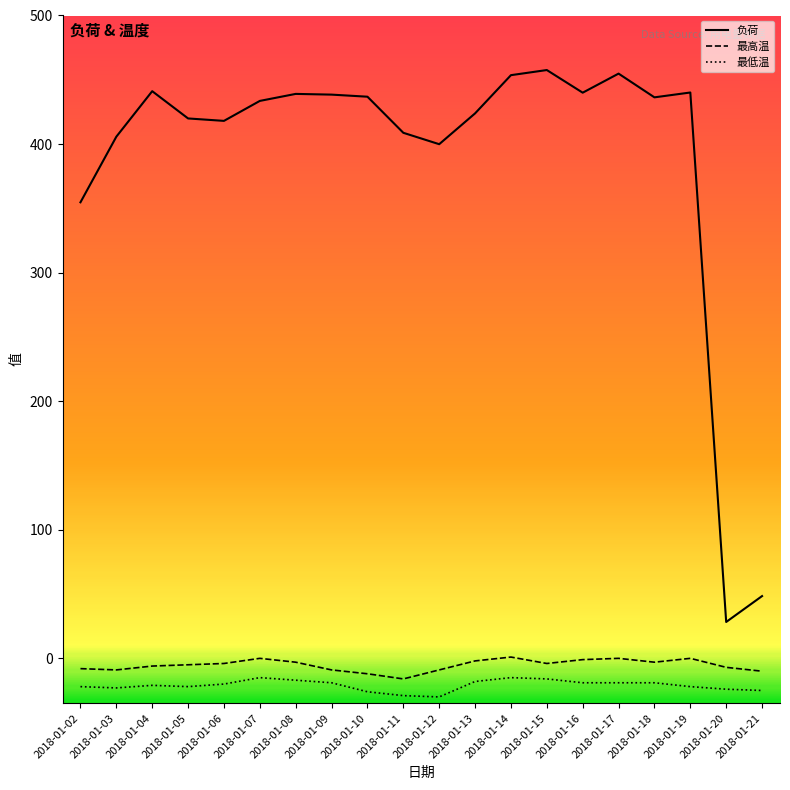

What is the maximum value for 最高温?

1.0